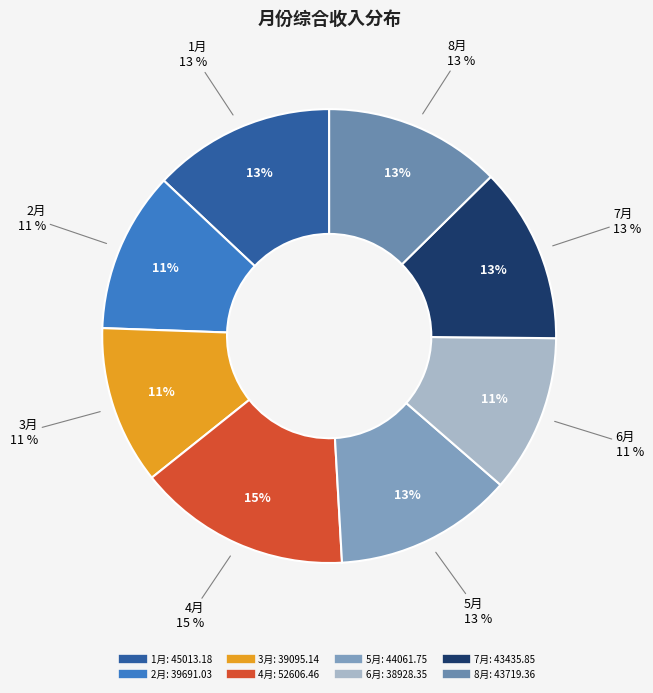

To the nearest percent, what is the difference between the largest and smallest slice percentages?

4%